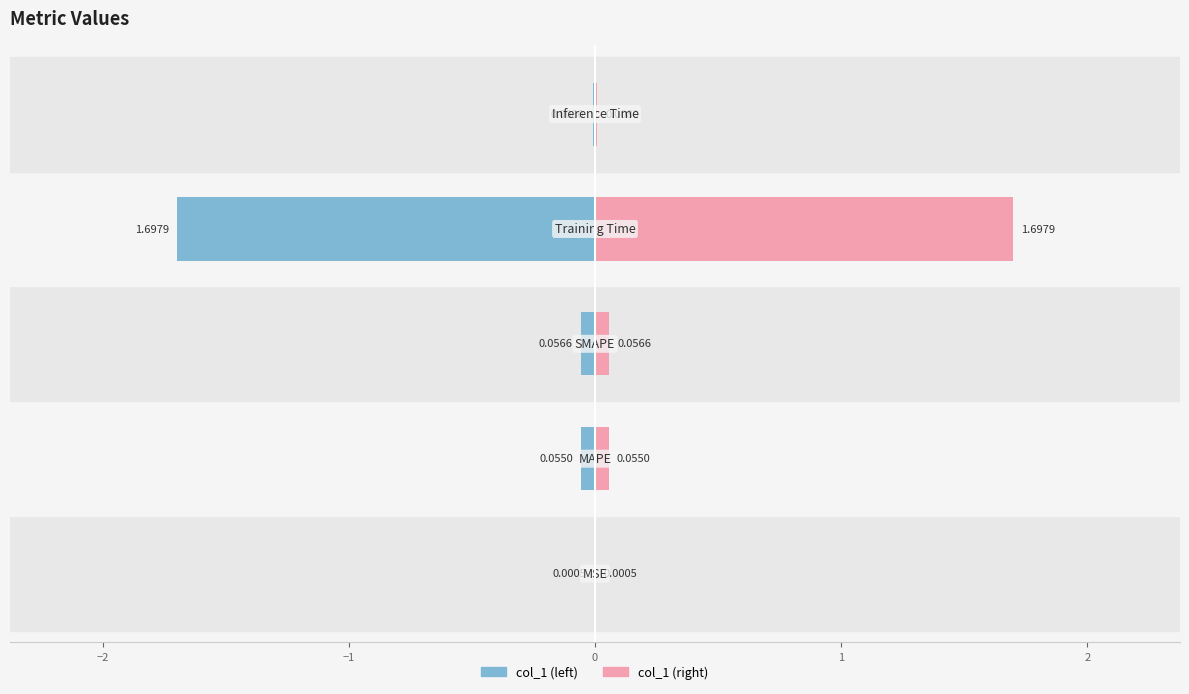

Between −2 and −1, which series saw the biggest shift?

col_1 (left)